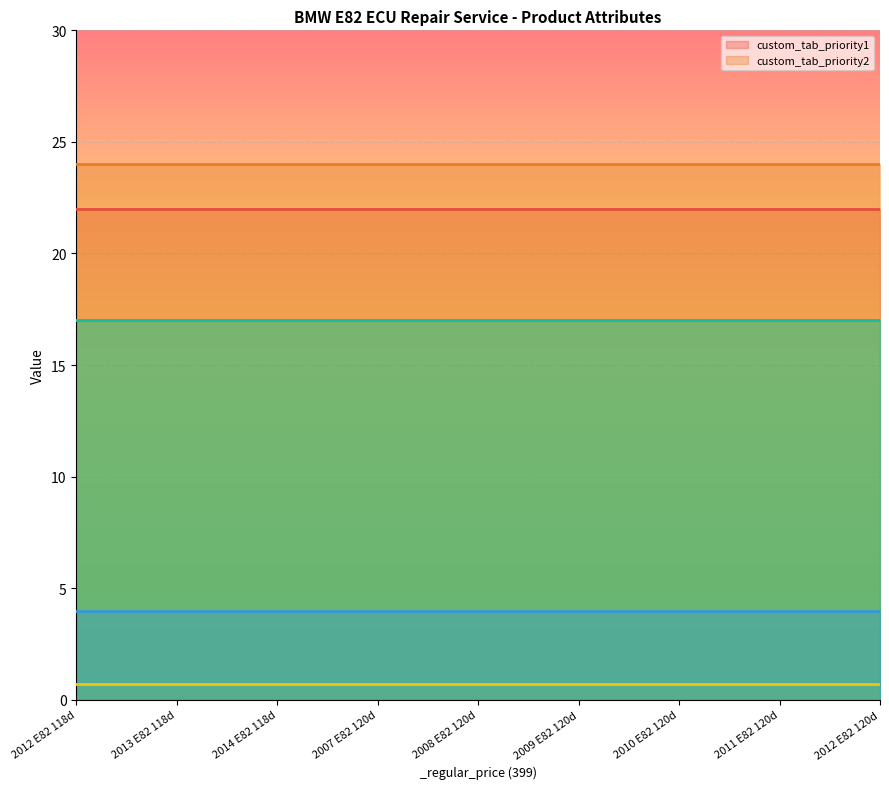

Which series has the largest total across all categories?

custom_tab_priority2